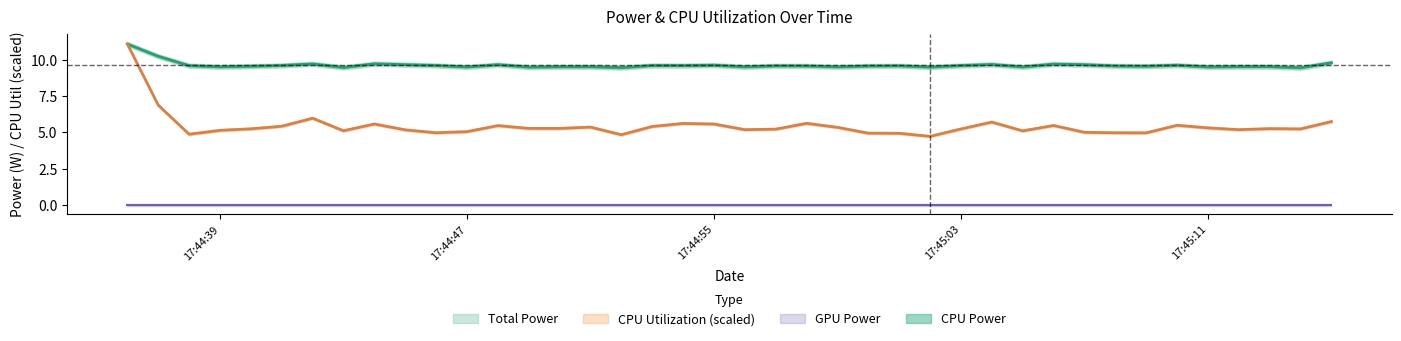

Where is the first local minimum for Total Power?

17:44:39